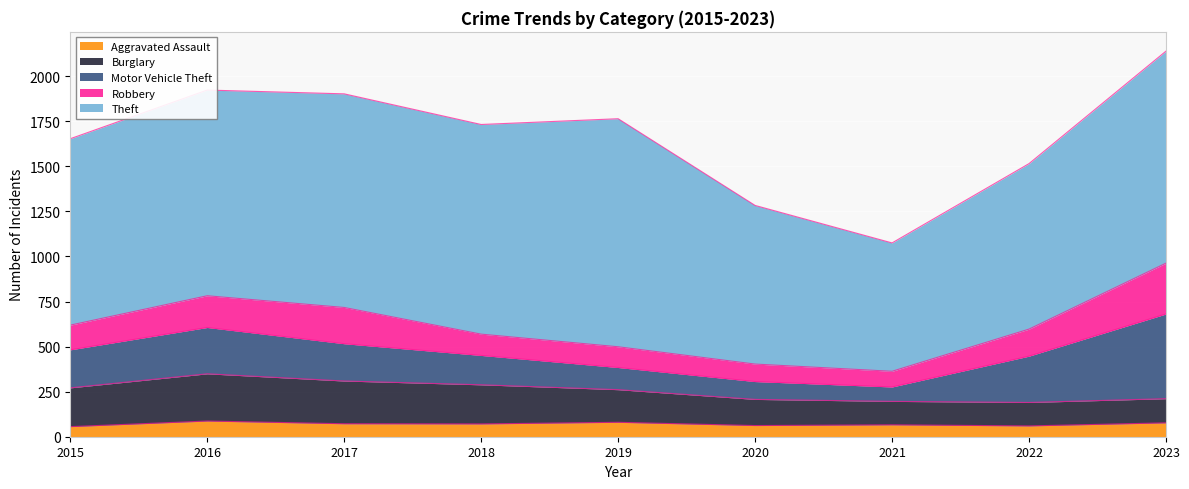

The Robbery series shows 46 at 2017. True or false?

False